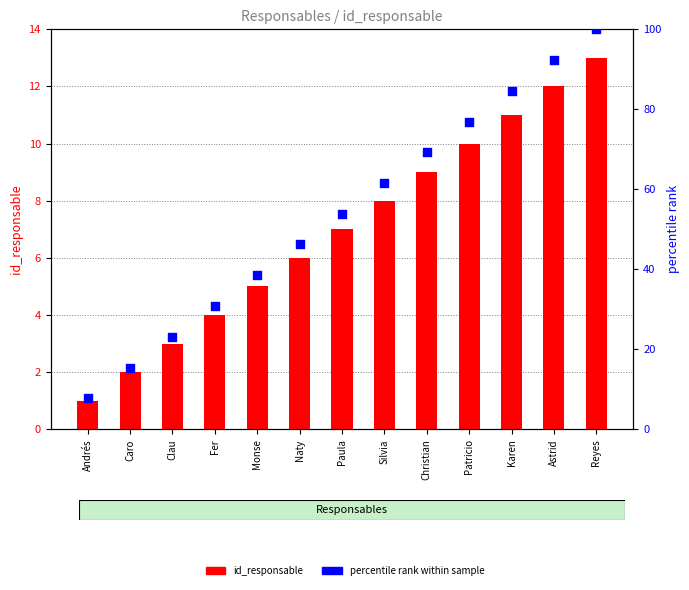

Which series has the widest spread of Y values?

percentile rank